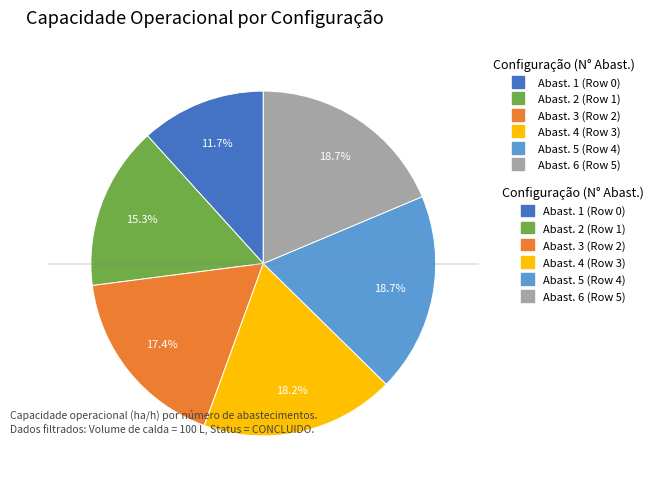

Does any single category account for the majority?

No